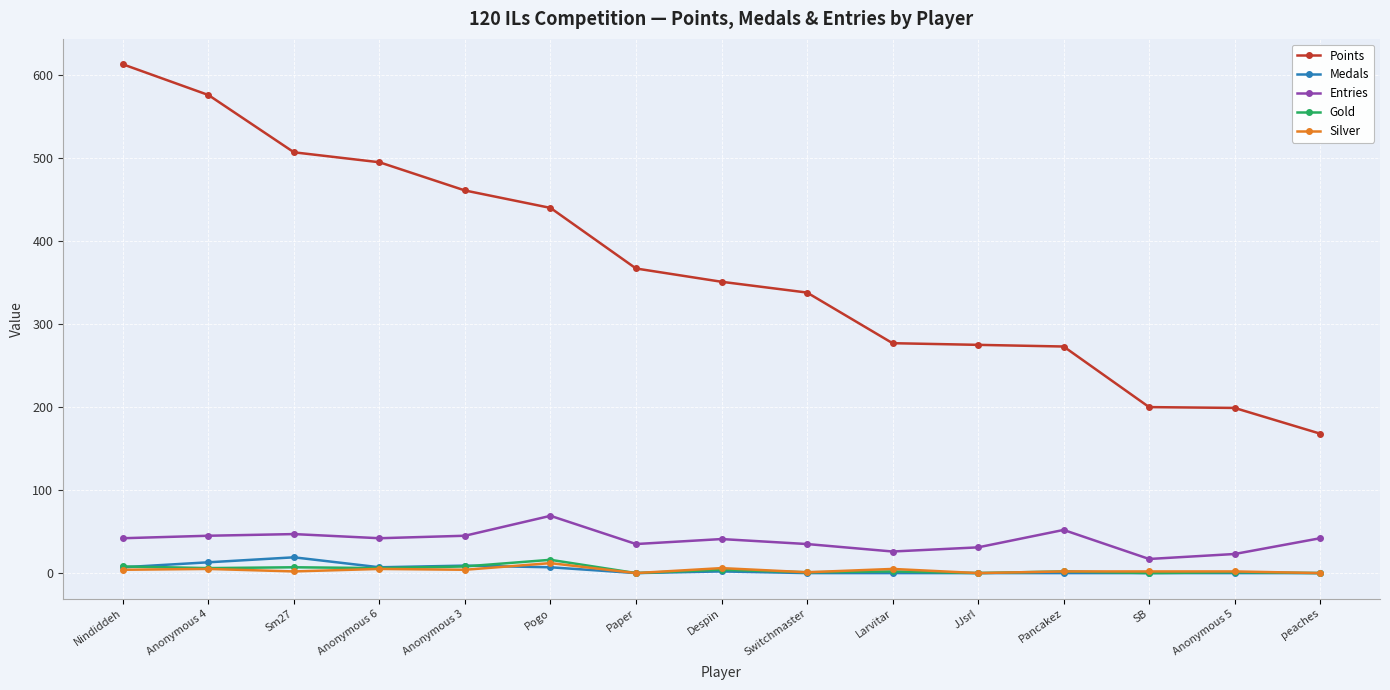

Is the value of Points at Despin greater than the value of Gold at Switchmaster?

Yes